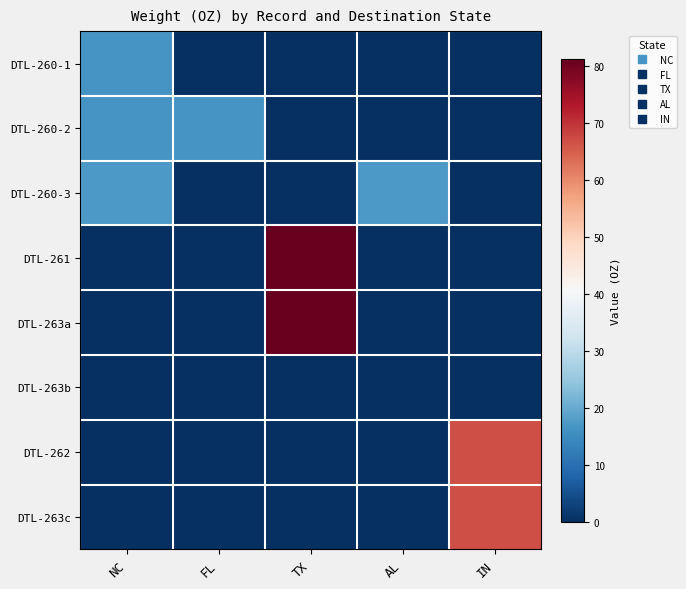

Reading left to right, transcribe all the data shown in this chart.

DTL-260-1: NC=16.7	FL=0.0	TX=0.0	AL=0.0	IN=0.0
DTL-260-2: NC=16.8	FL=16.8	TX=0.0	AL=0.0	IN=0.0
DTL-260-3: NC=17.3	FL=0.0	TX=0.0	AL=17.3	IN=0.0
DTL-261: NC=0.0	FL=0.0	TX=81.3	AL=0.0	IN=0.0
DTL-263a: NC=0.0	FL=0.0	TX=81.3	AL=0.0	IN=0.0
DTL-263b: NC=0.0	FL=0.0	TX=0.0	AL=0.0	IN=0.0
DTL-262: NC=0.0	FL=0.0	TX=0.0	AL=0.0	IN=66.8
DTL-263c: NC=0.0	FL=0.0	TX=0.0	AL=0.0	IN=66.8